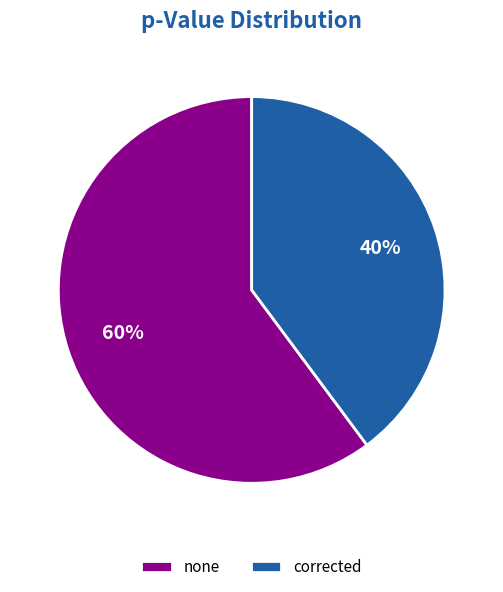

What percentage is the corrected slice, to the nearest percent?

40%